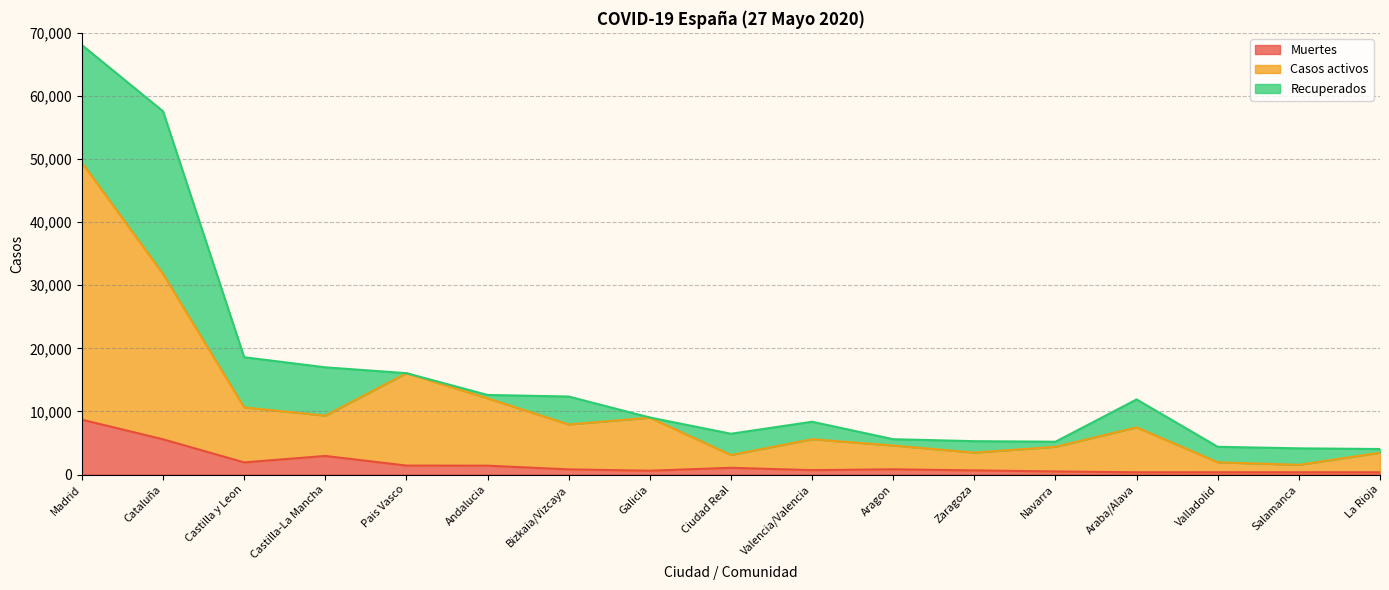

Which category has the highest value in the Muertes series?

Madrid